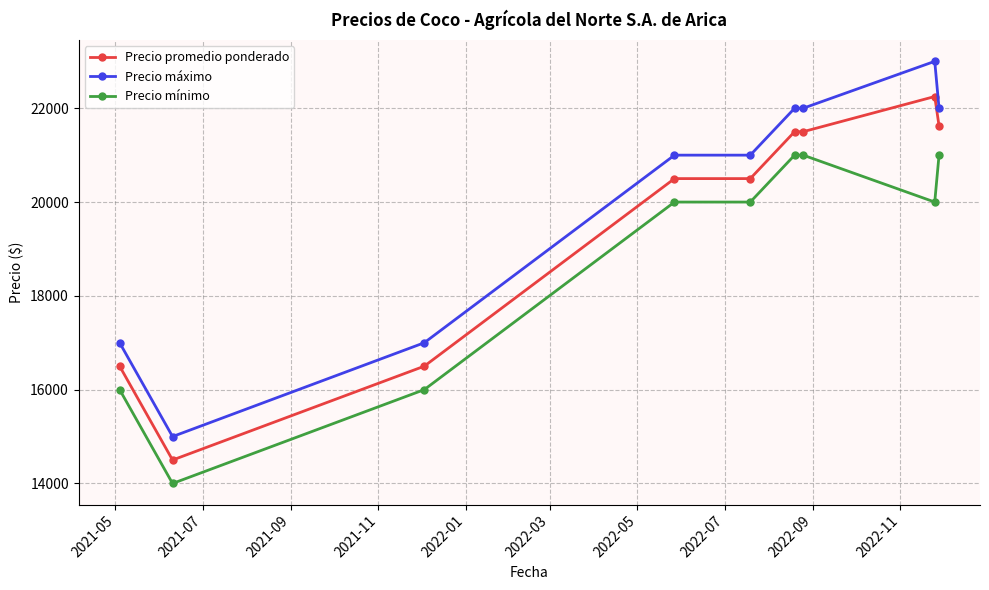

What is the value of the Precio promedio ponderado point at the 1st from the left?

16500